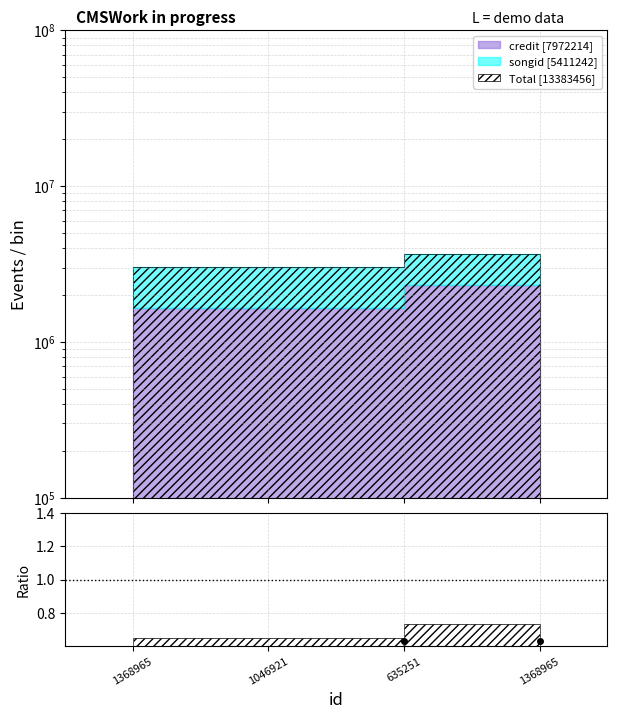

What is the label of the 1st point from the left?

1368965